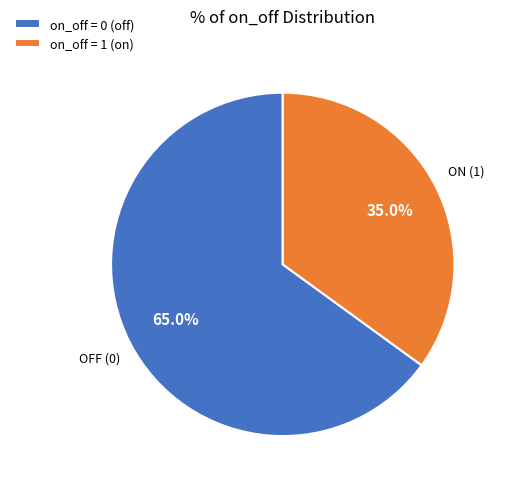

Which slice is the smallest?

on_off = 1 (on)